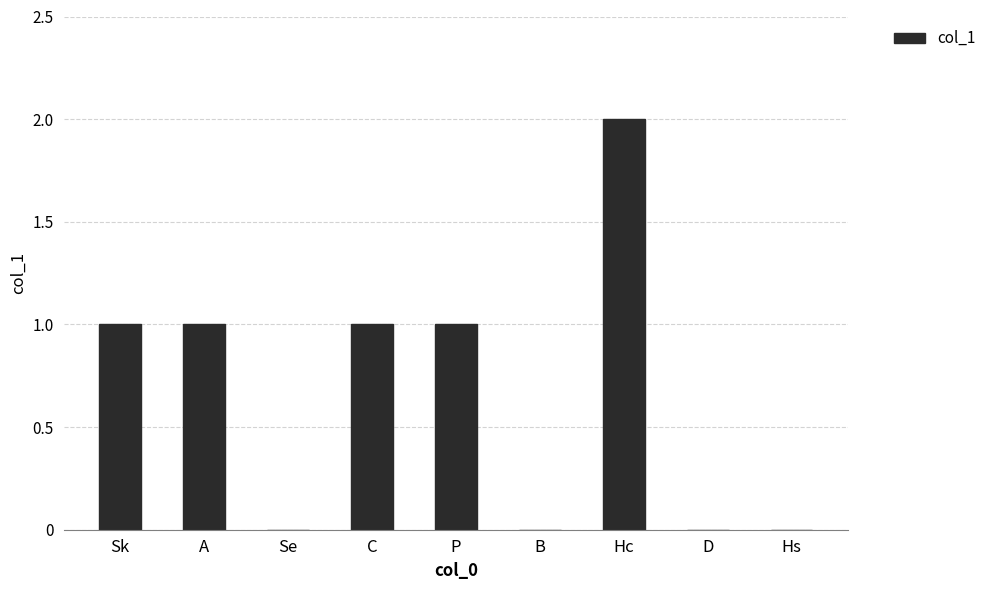

The chart shows a value of 2 at Hc. True or false?

True